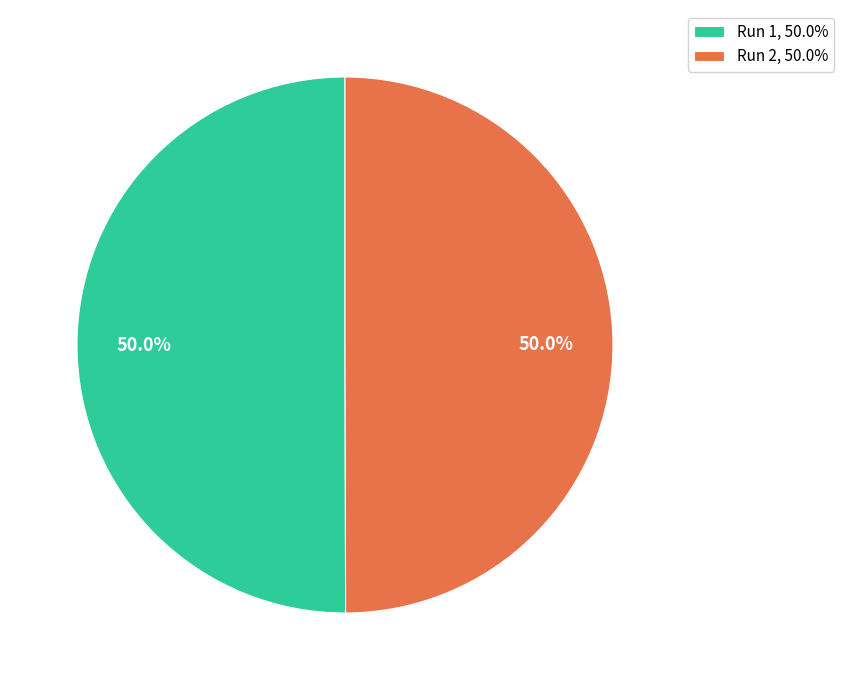

True or false: Run 2 accounts for 37% of the total.

False